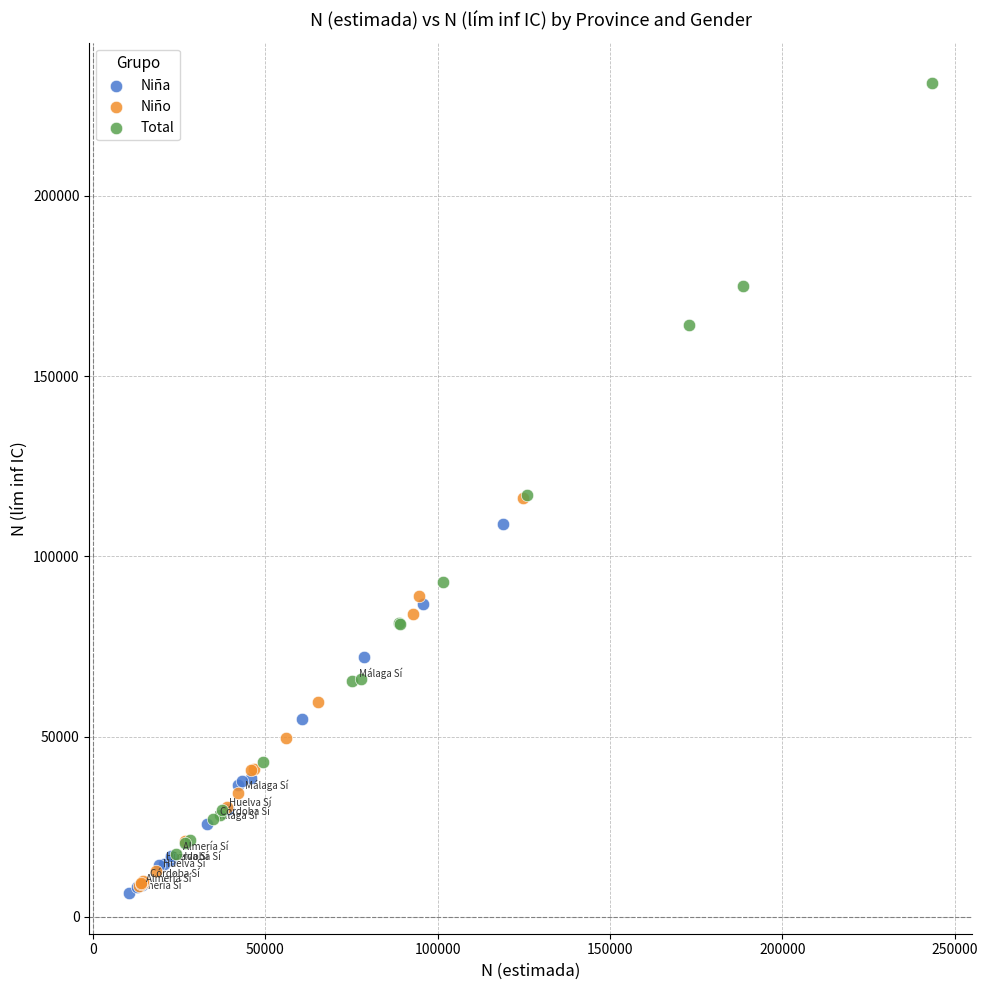

What are all the series names shown in the legend?

Niña, Niño, Total